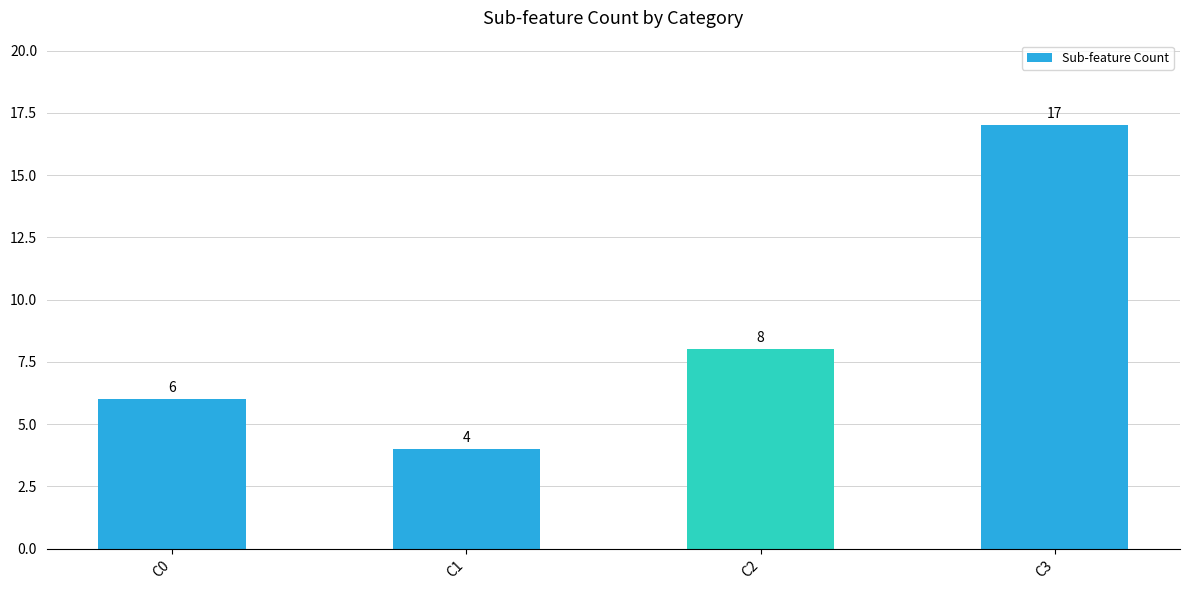

Does the chart contain stacked bars?

No